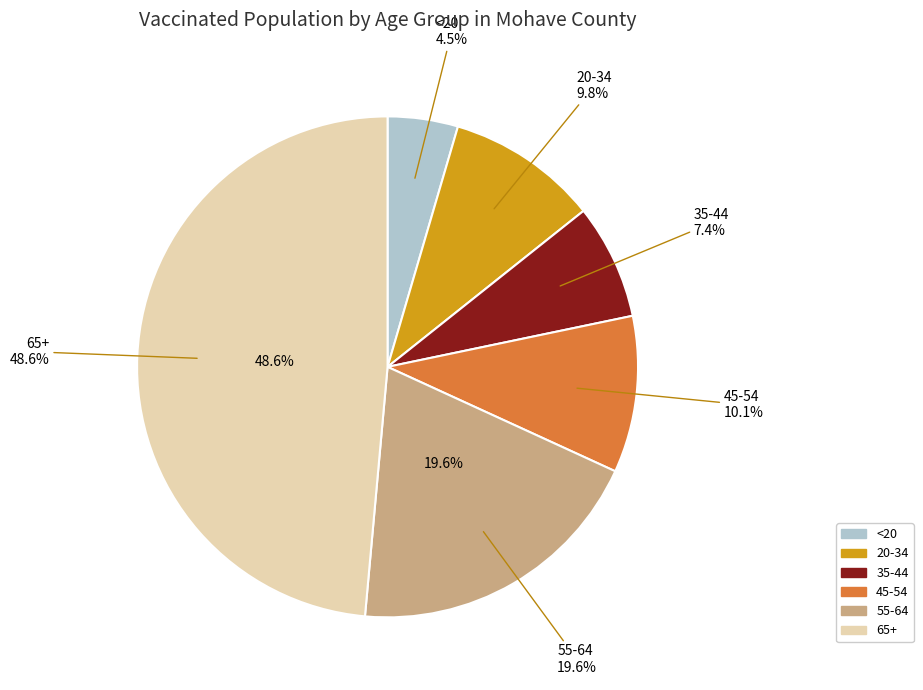

What is the largest slice in the pie chart?

65+